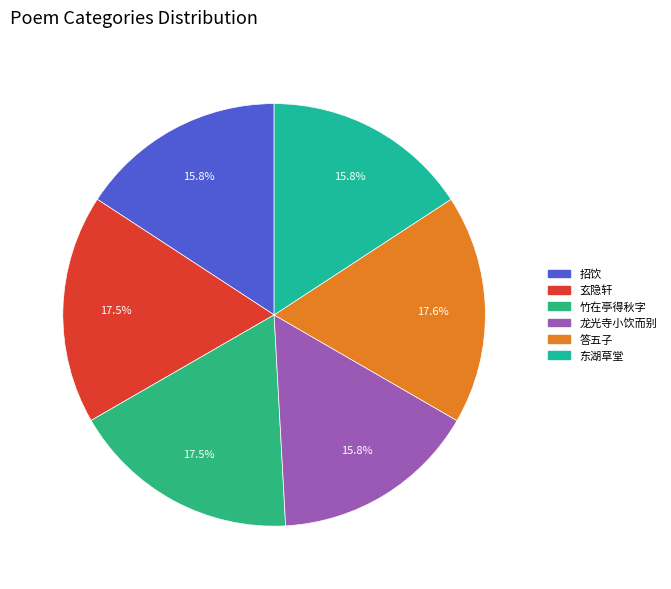

How many slices are in this pie chart?

6